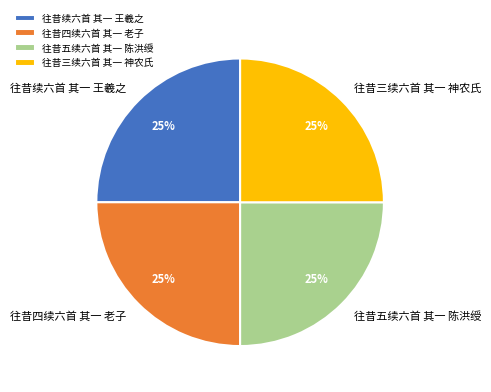

Is there a majority slice in this chart?

No